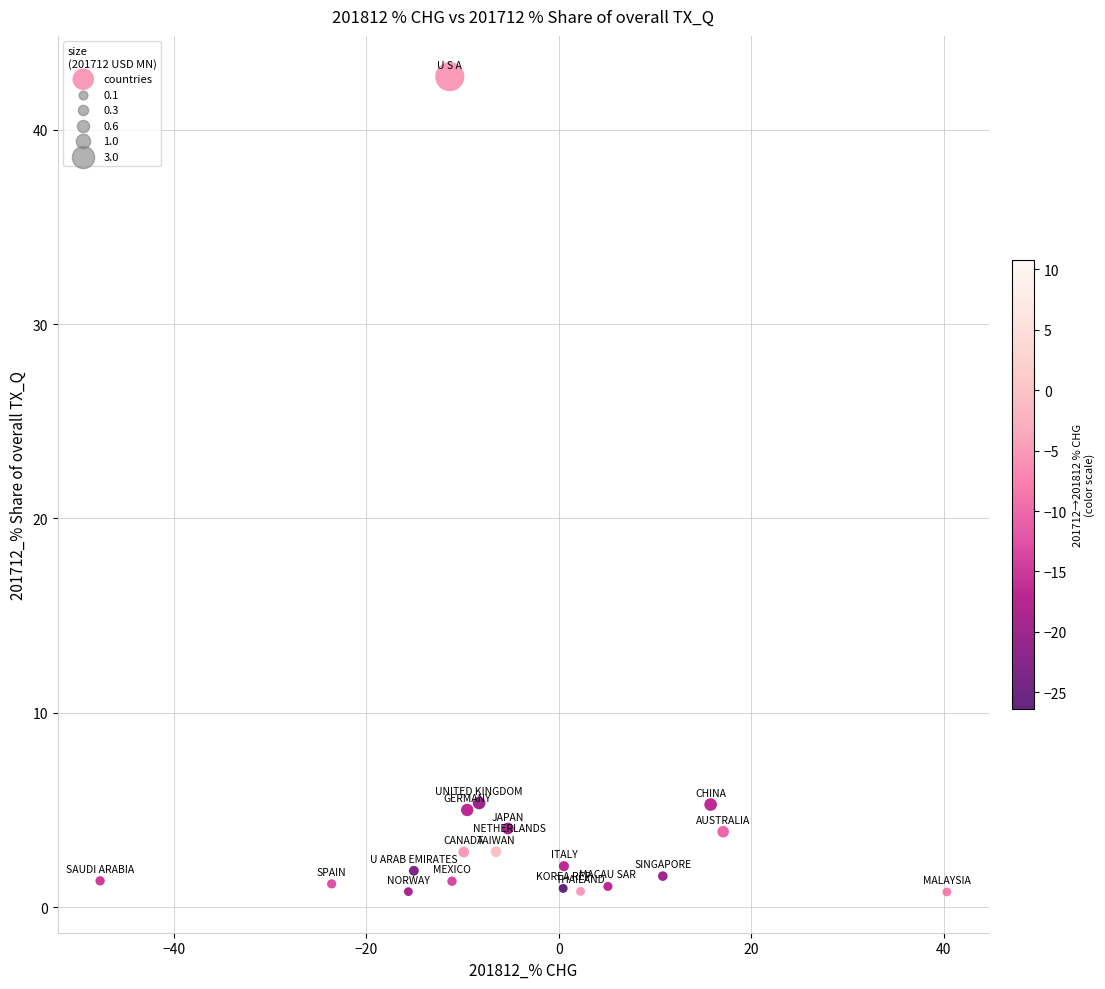

What is the range of X values (max minus min)?

88.0